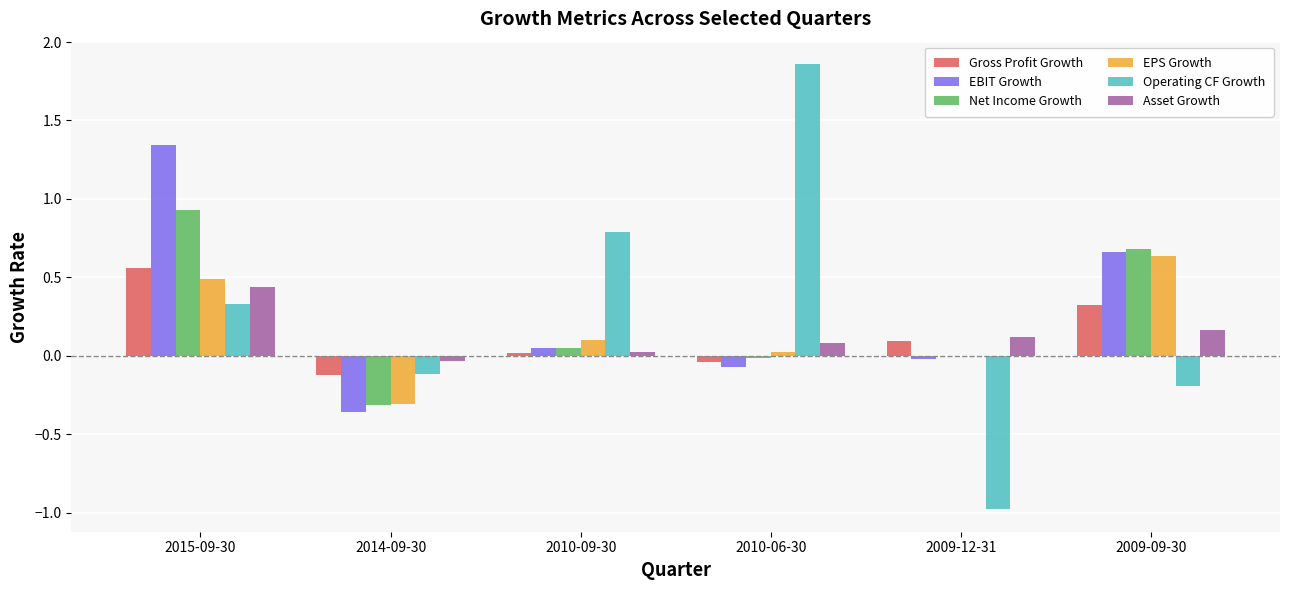

At which category is the sum across all series the highest?

2015-09-30